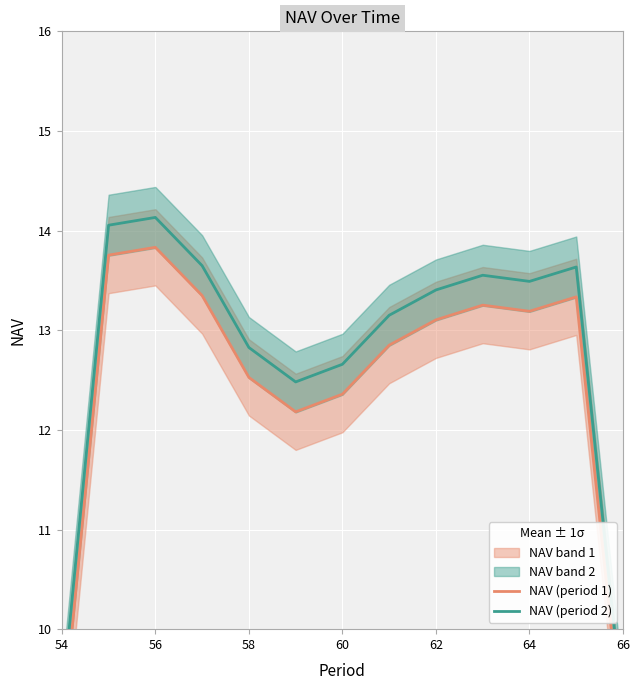

Which series has the largest total across all categories?

NAV (period 2)